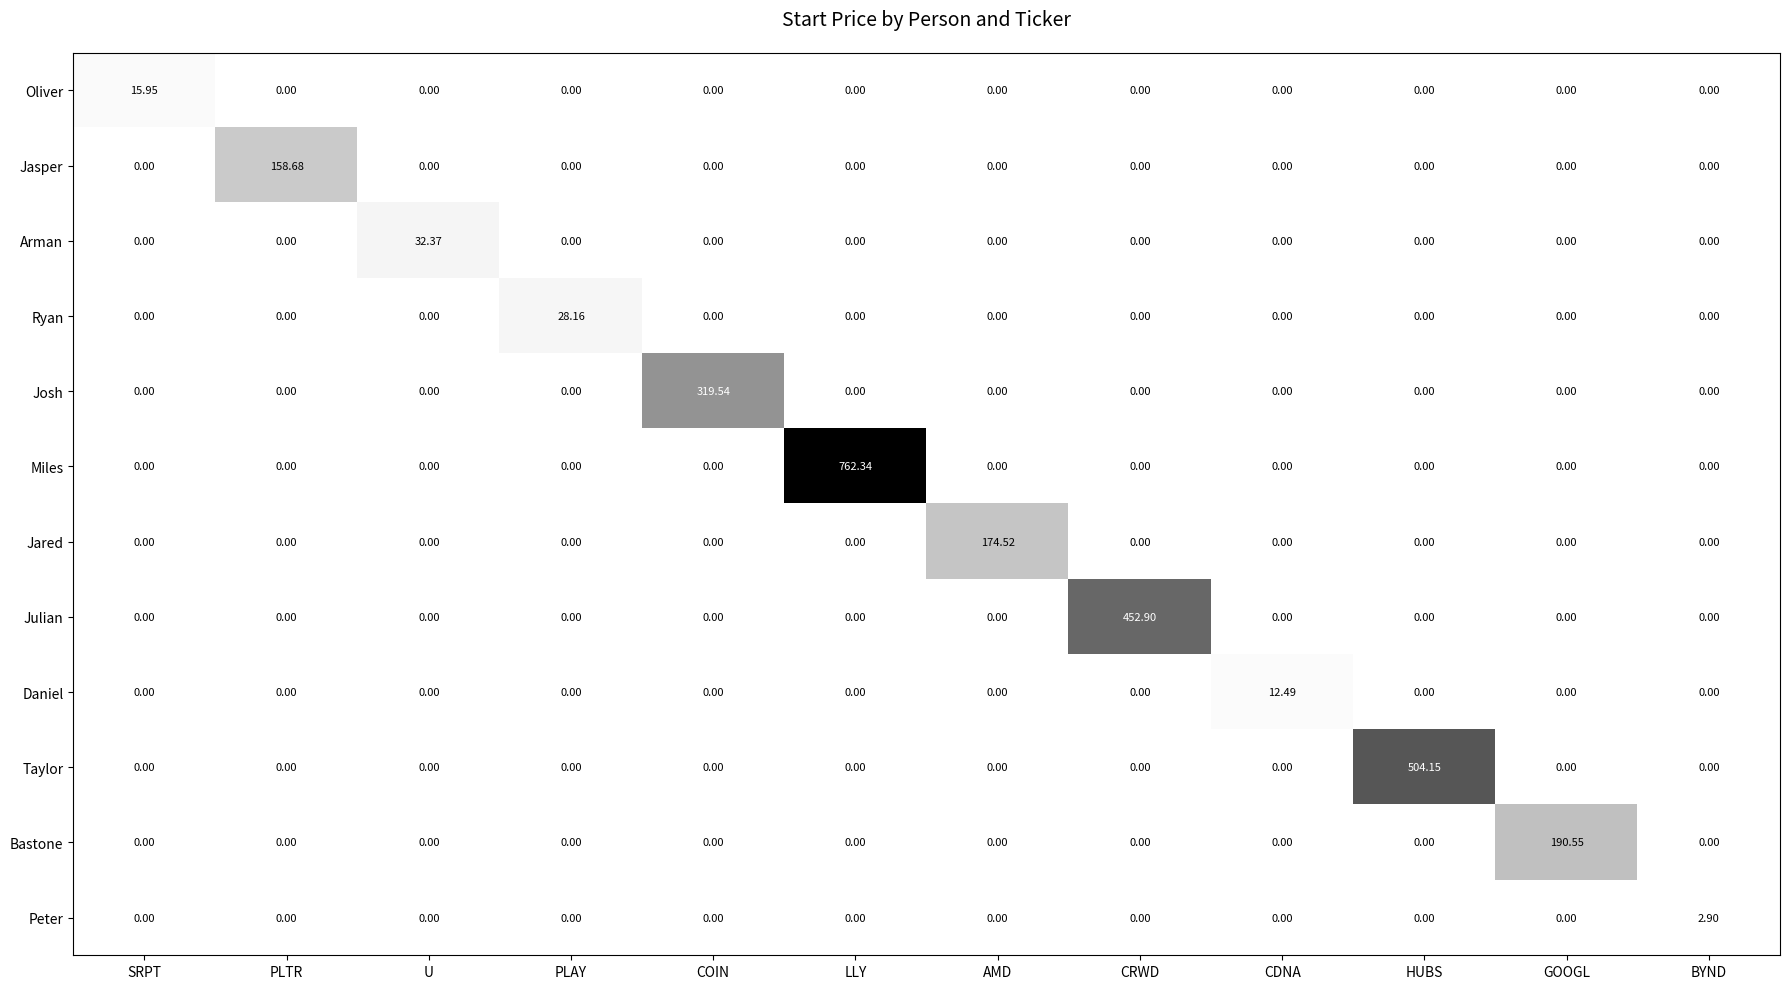

Rank the series by their maximum value, from lowest to highest.

Peter, Daniel, Oliver, Ryan, Arman, Jasper, Jared, Bastone, Josh, Julian, Taylor, Miles